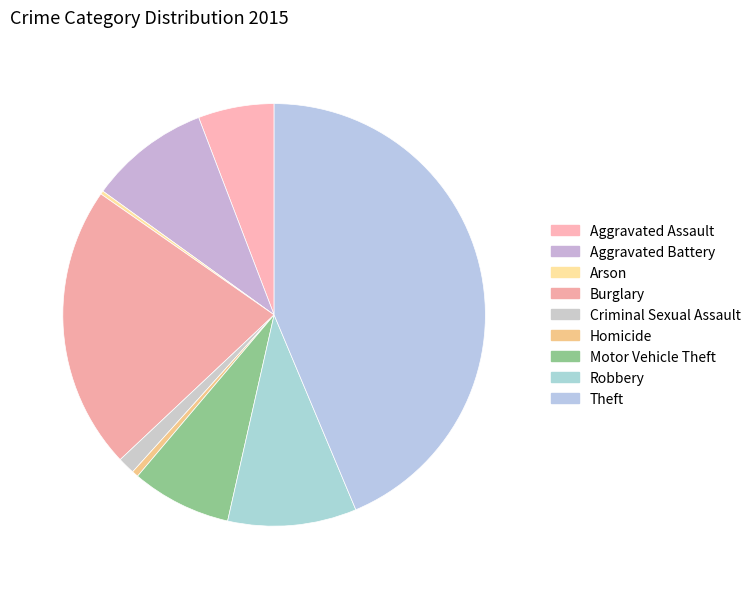

What is the change in value from Aggravated Assault to Aggravated Battery?

+104